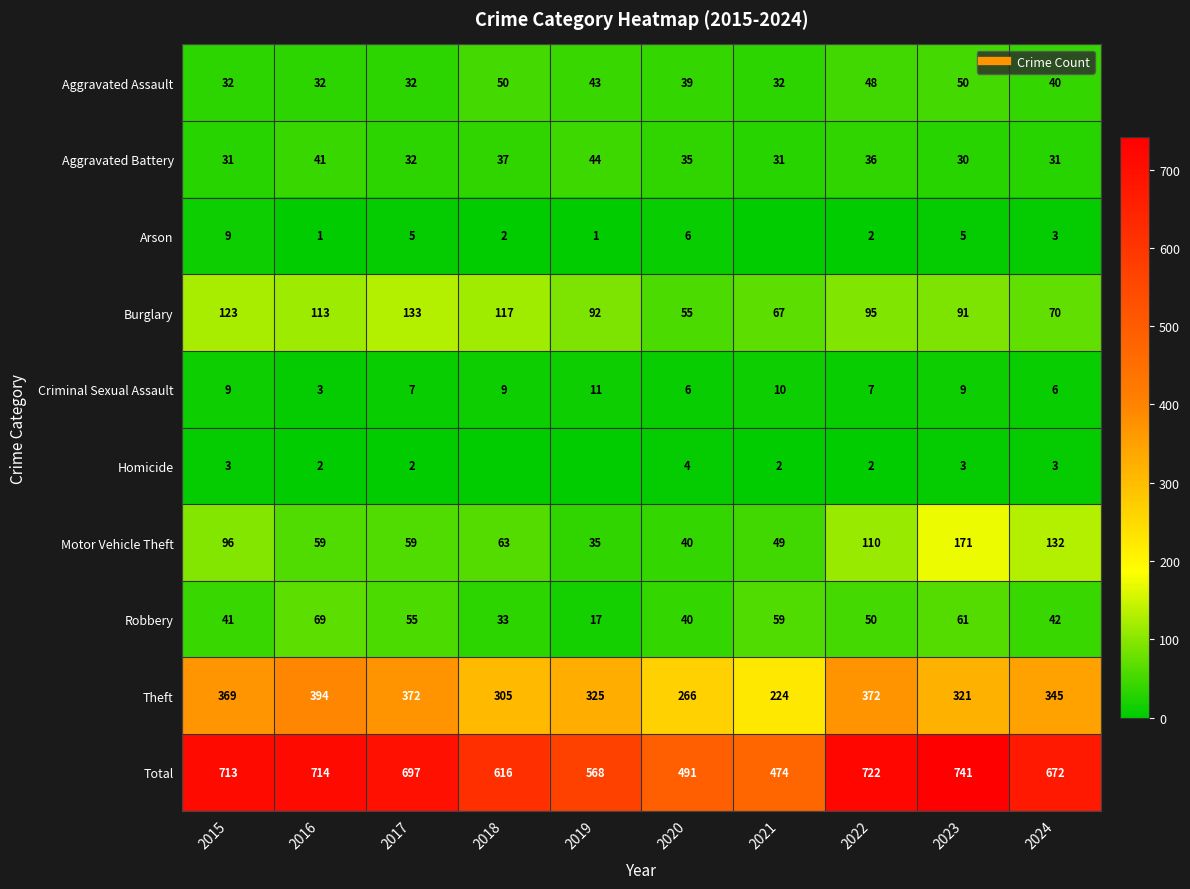

Between 2018 and 2021, which is larger?

2018